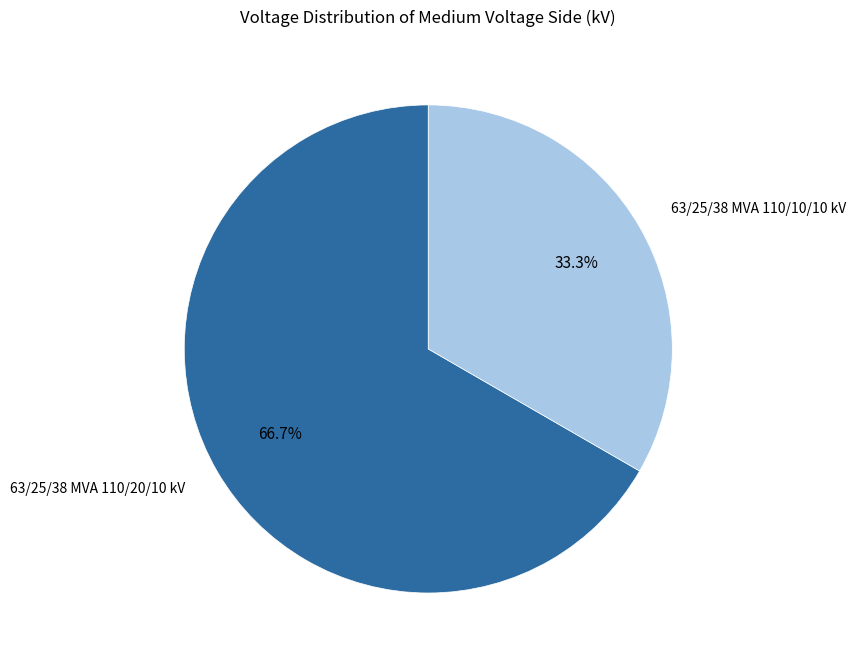

How many segments does this pie chart have?

2